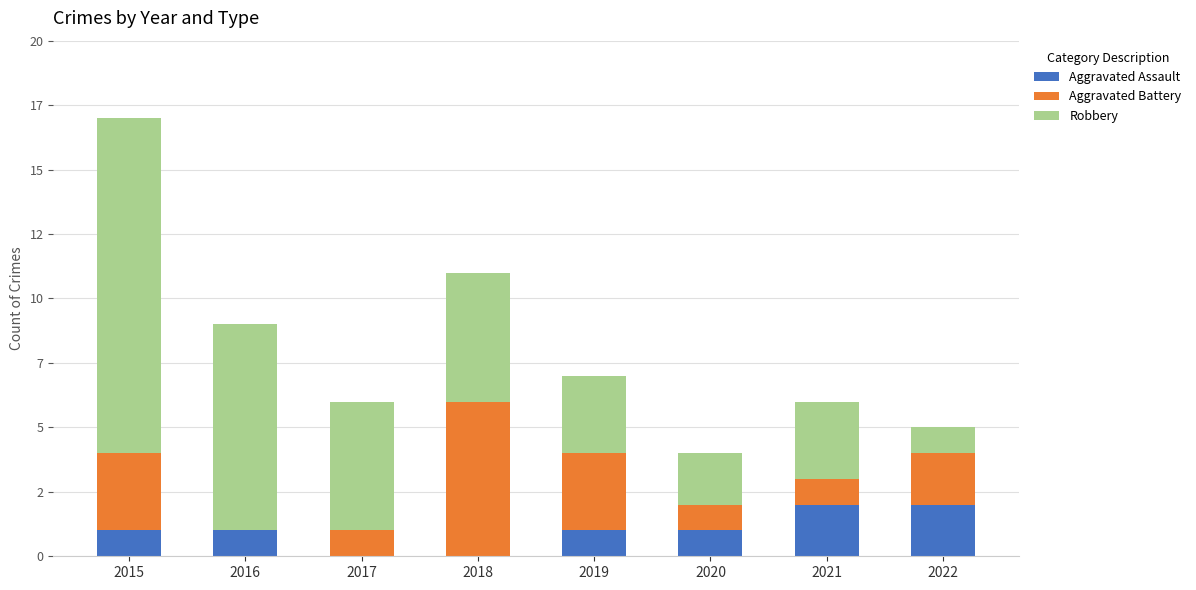

What is the difference between the second highest and minimum values in the Aggravated Assault series?

2